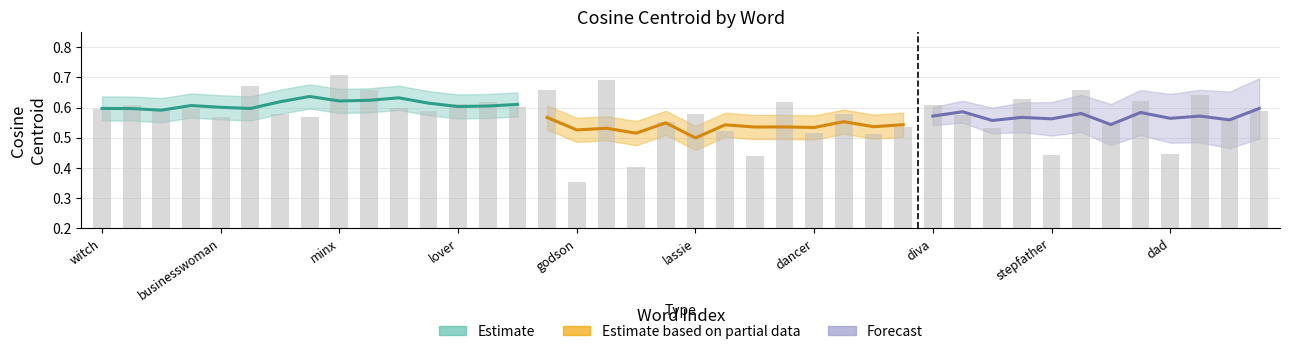

Count the values in the range 0 to 1.

40